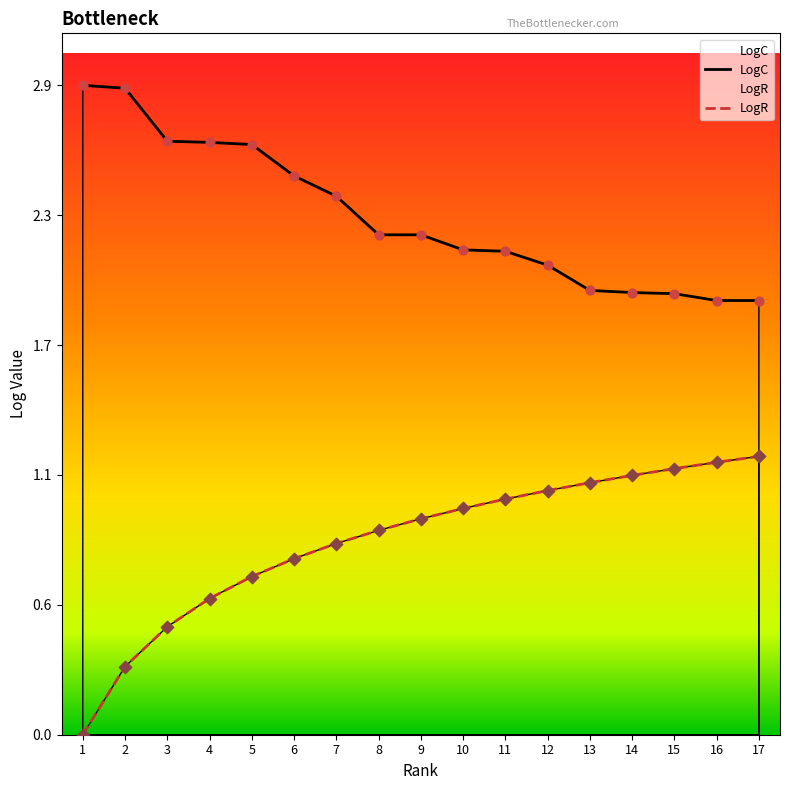

What is the total value across all series at 11?

3.2